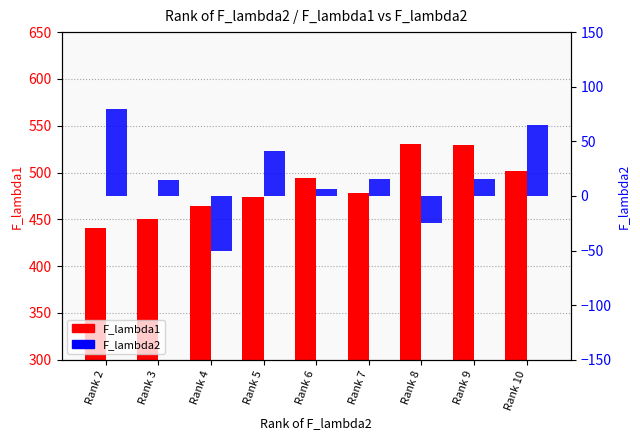

Where is F_lambda1 nearest to the value 485?

Rank 7